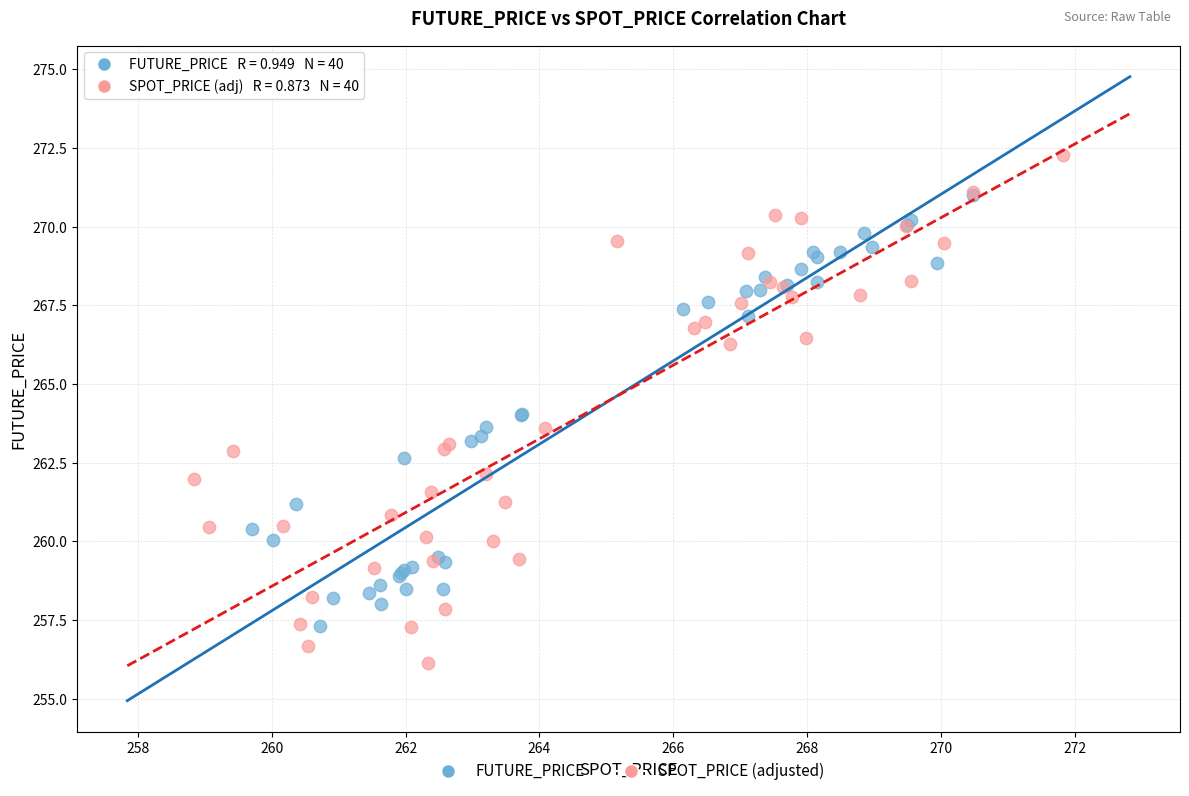

Which series contains the lowest Y value?

SPOT_PRICE (adjusted)